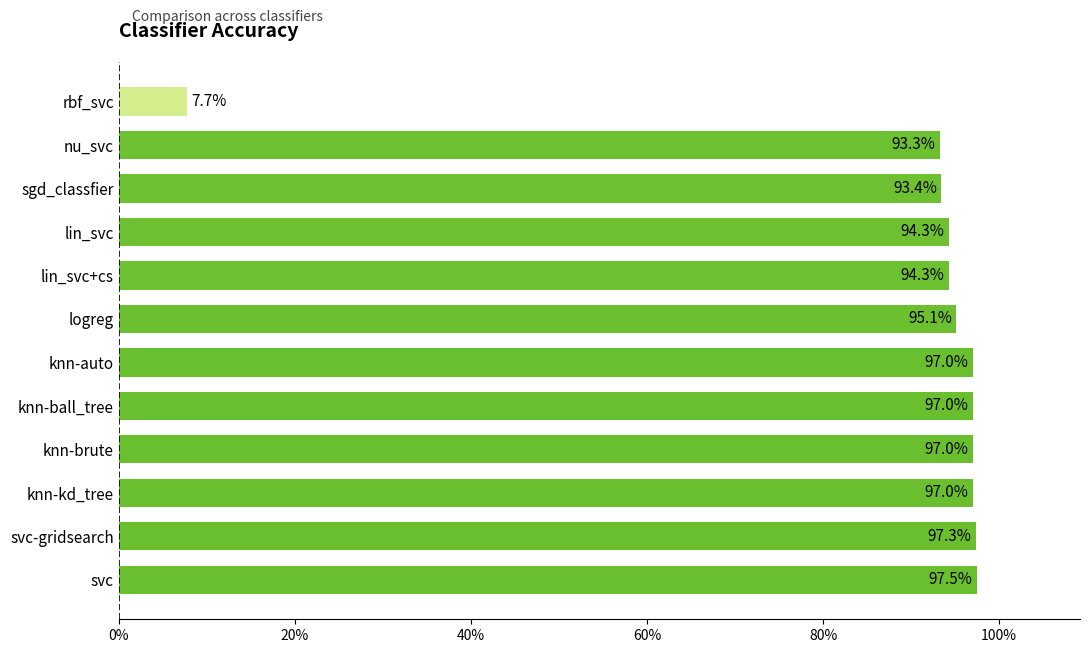

Are the bars horizontal?

Yes